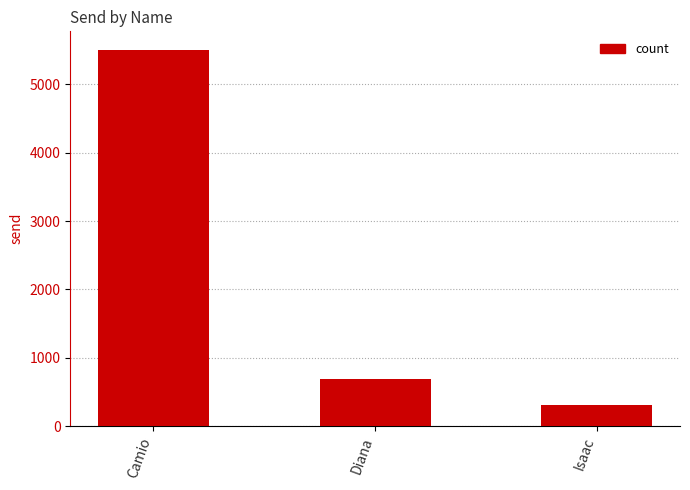

List the labels in order of value, largest first.

Camio, Diana, Isaac